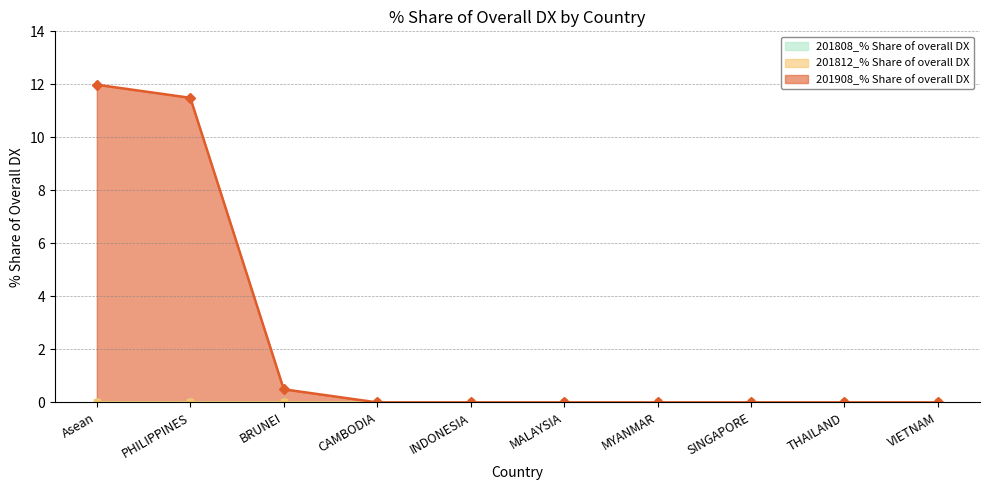

Reading left to right, list all the values displayed in this chart.

201808_% Share of overall DX: 0.0	0.0	0.0	0.0	0.0	0.0	0.0	0.0	0.0	0.0
201812_% Share of overall DX: 0.0	0.0	0.0	0.0	0.0	0.0	0.0	0.0	0.0	0.0
201908_% Share of overall DX: 12.0	11.5	0.5	0.0	0.0	0.0	0.0	0.0	0.0	0.0